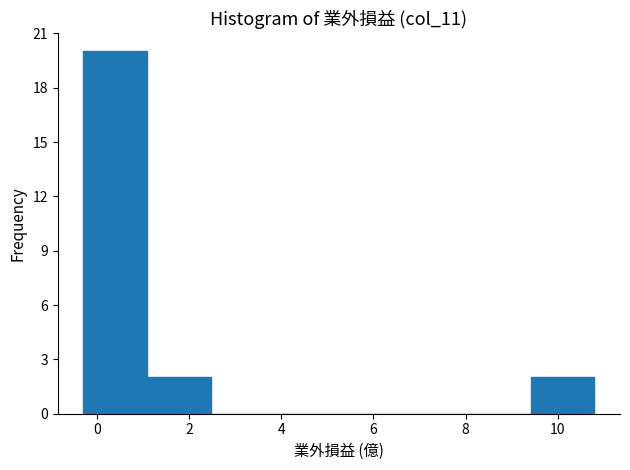

Over which range of the x-axis is the bar tallest?

-0.2 to 1.0